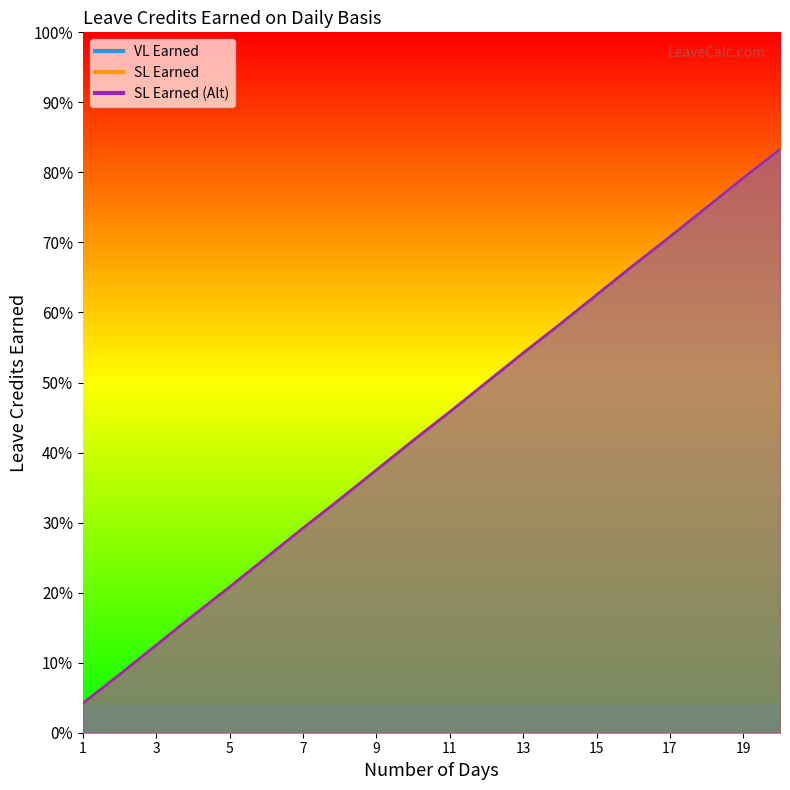

True or false: SL Earned and VL Earned cross at least once.

False